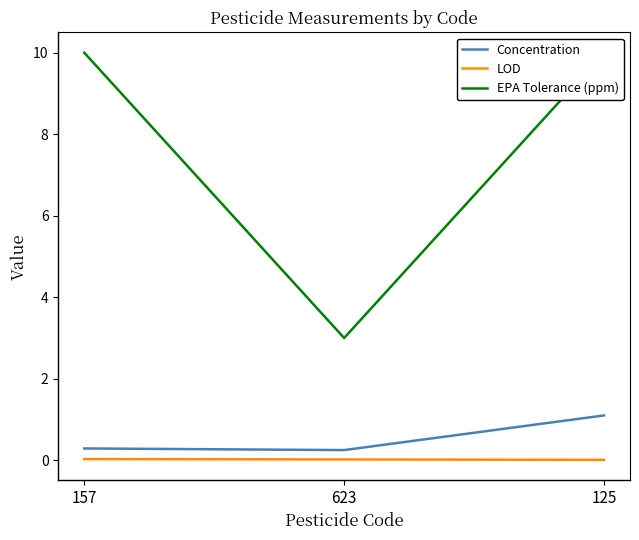

Which series has the largest total across all categories?

EPA Tolerance (ppm)